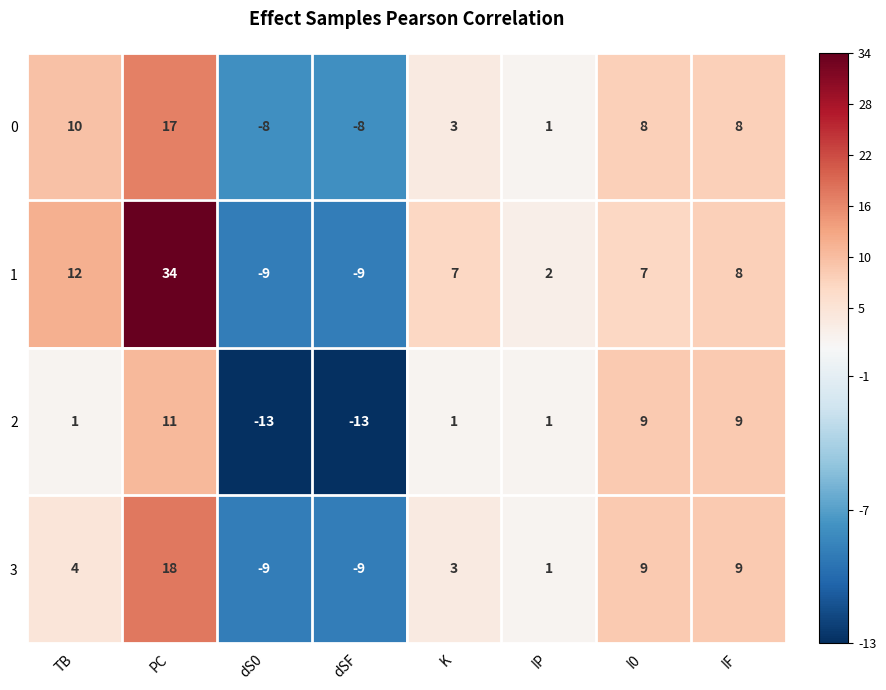

List the series in order of their peak value, lowest first.

2, 0, 3, 1